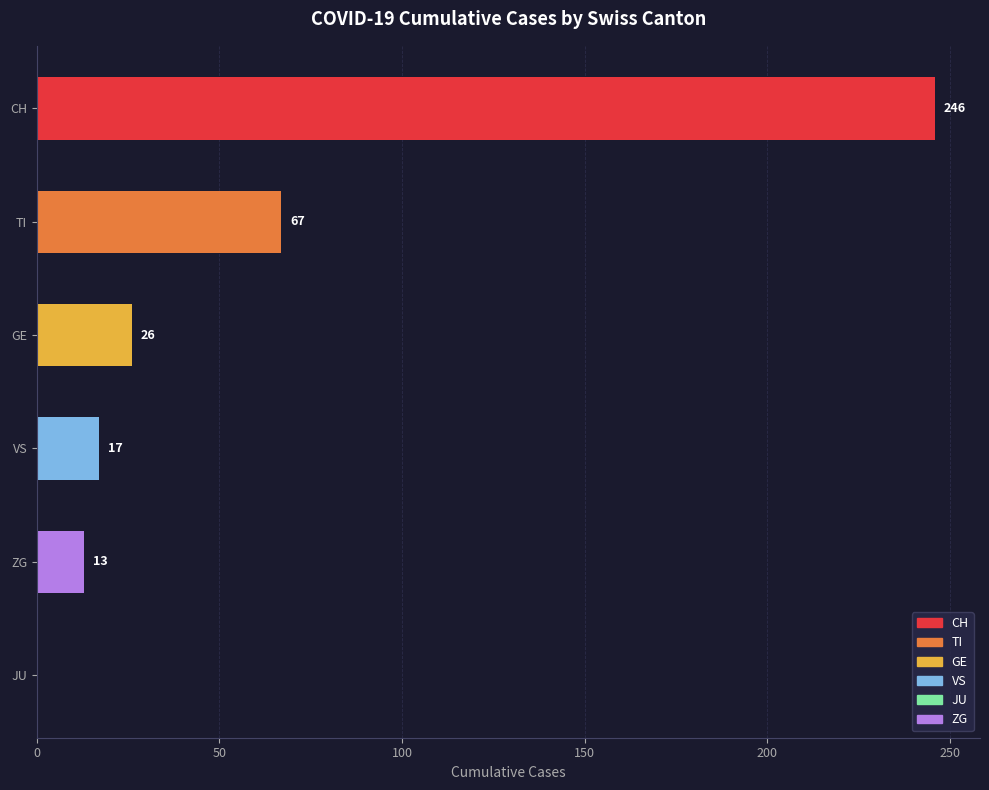

What is the change in value from ZG to TI?

+54